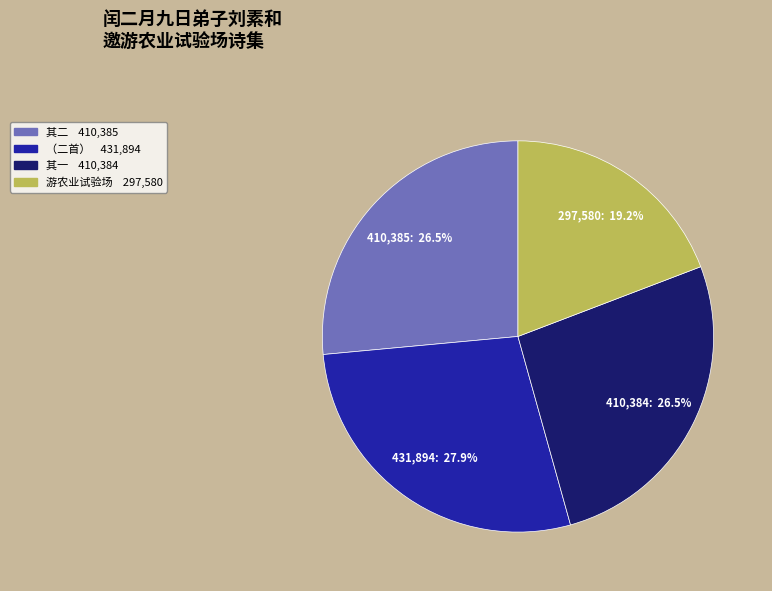

Does any single category account for the majority?

No